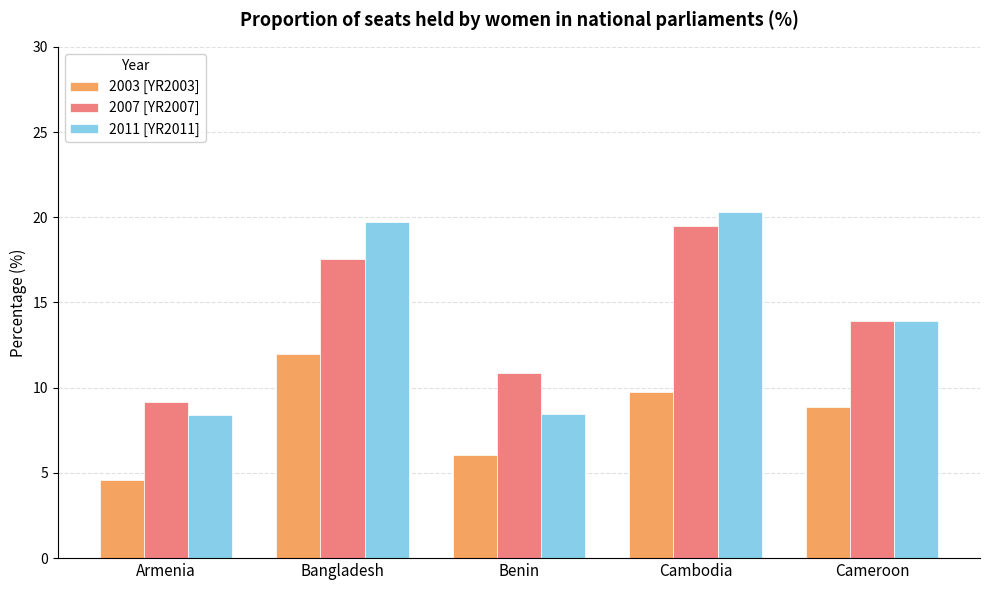

Is the value of 2011 [YR2011] at Benin greater than the value of 2007 [YR2007] at Cambodia?

No